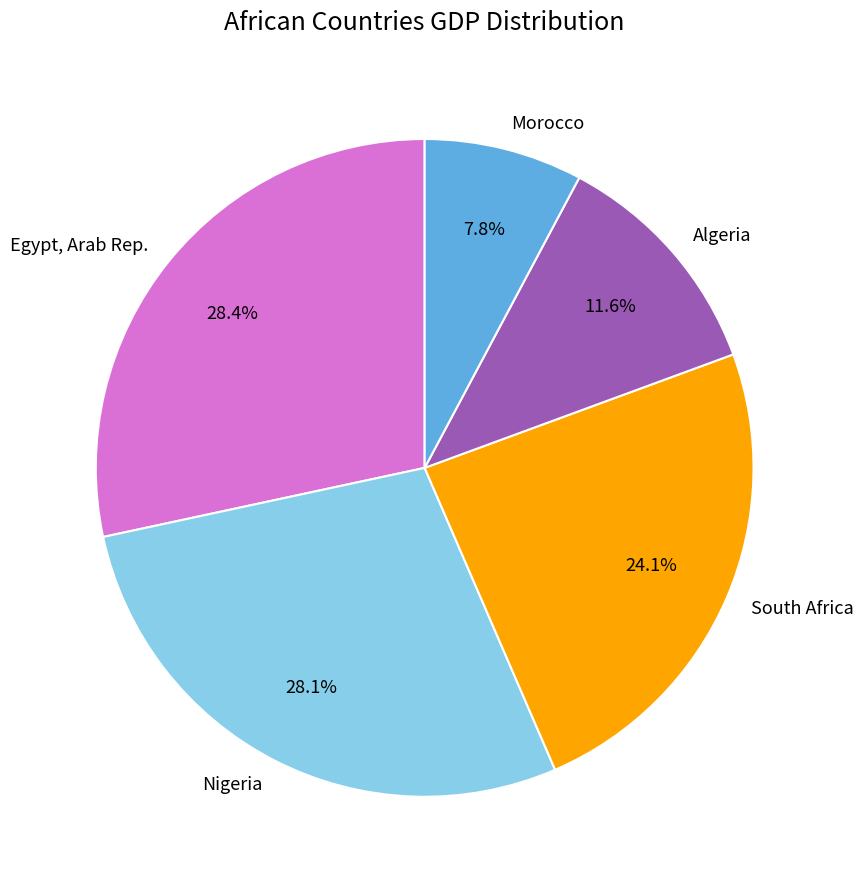

To the nearest percent, what is the difference between the largest and smallest slice percentages?

21%